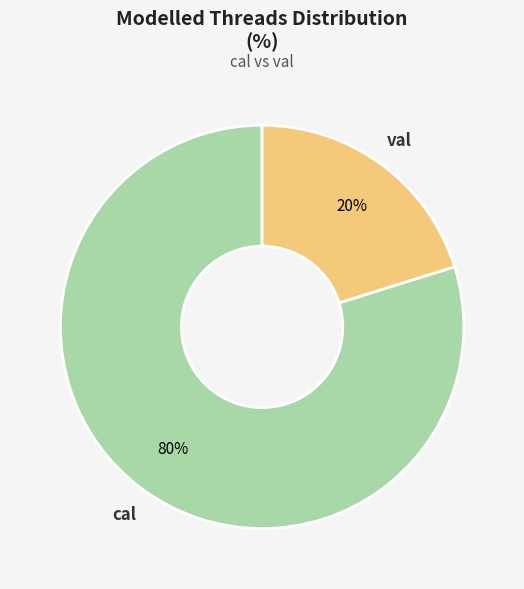

True or false: cal accounts for 90% of the total.

False